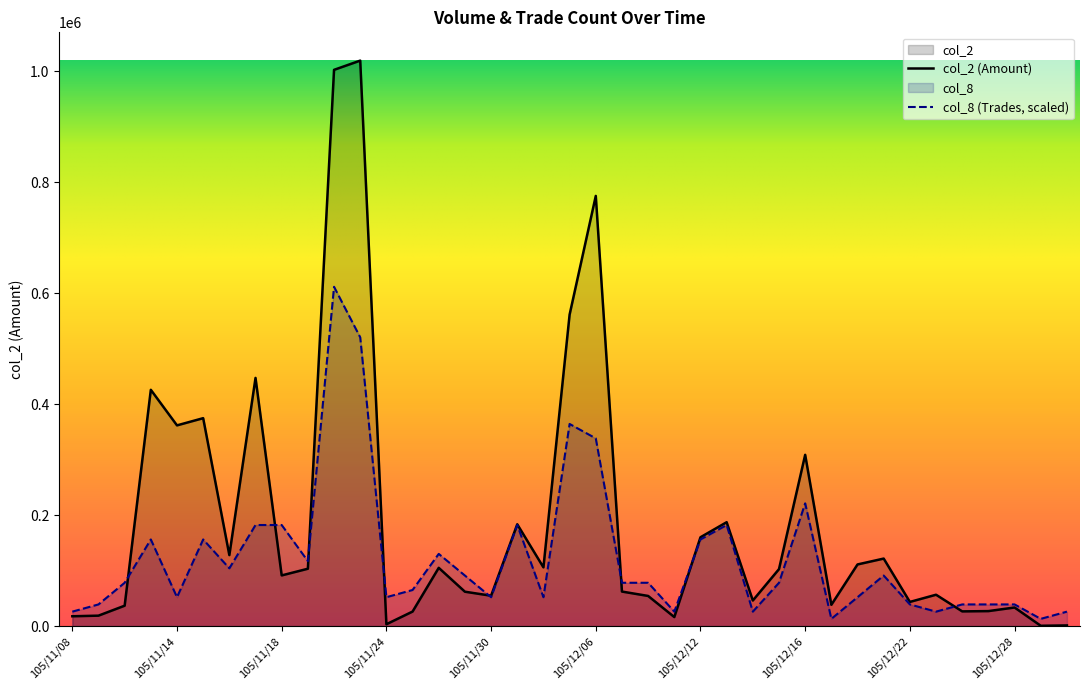

Which series has the largest range (max minus min)?

col_2 (Amount)